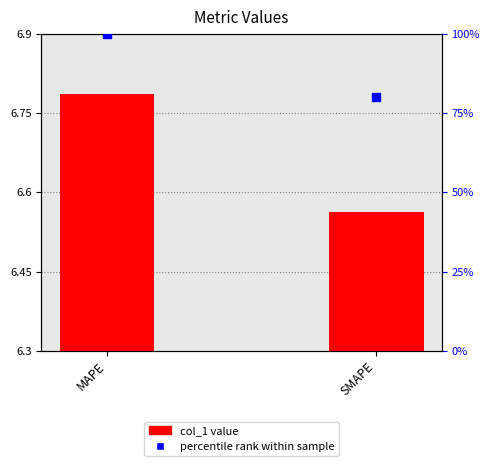

At how many categories does at least one series exceed 67?

2